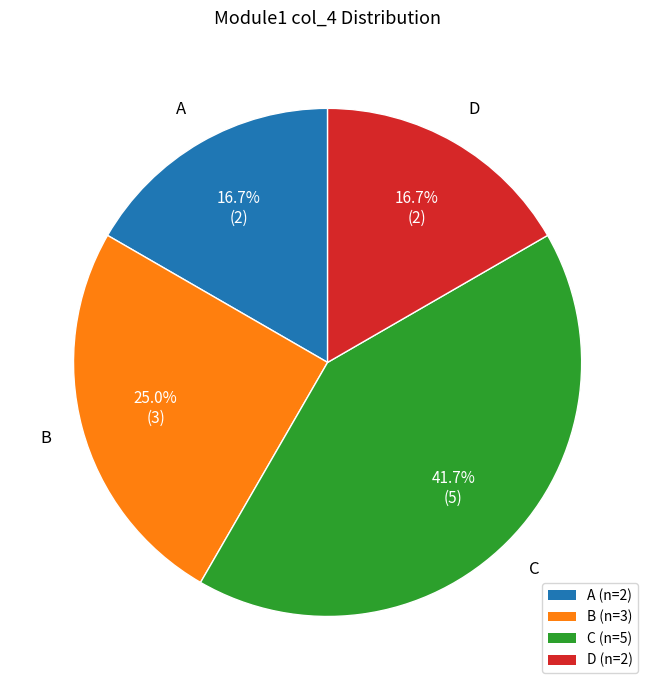

Count the number of slices in the pie.

4